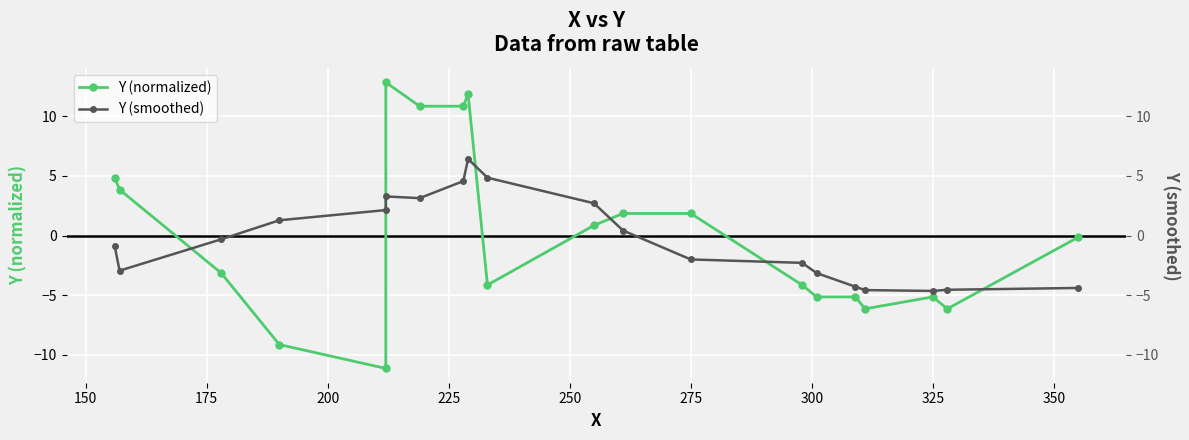

Is the value of Y (smoothed) at 11 greater than the value of Y (normalized) at 225?

Yes